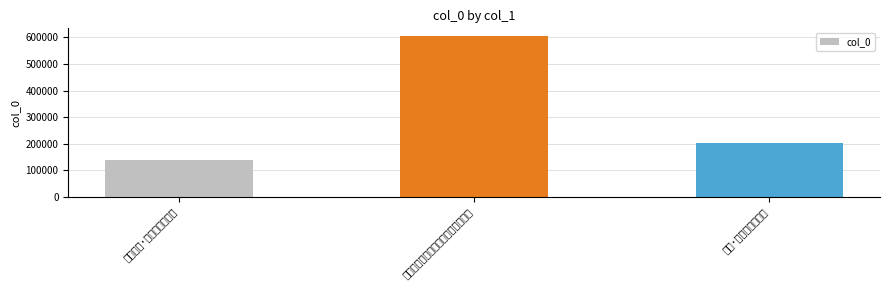

What is the difference between the maximum and minimum values?

464740